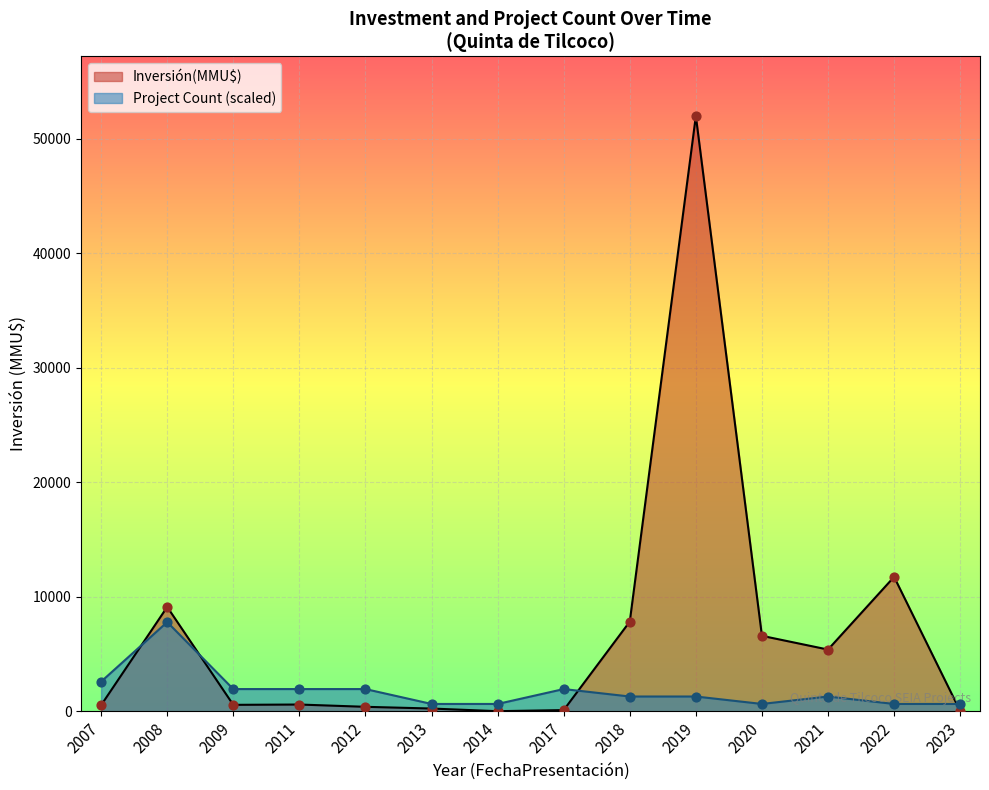

At which category is the sum across all series the highest?

2019